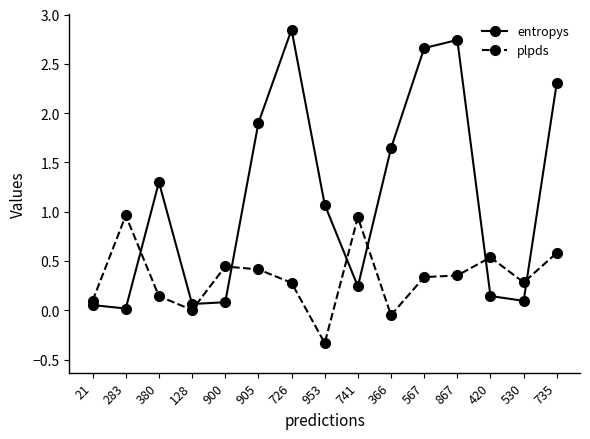

Which series has the largest range (max minus min)?

entropys